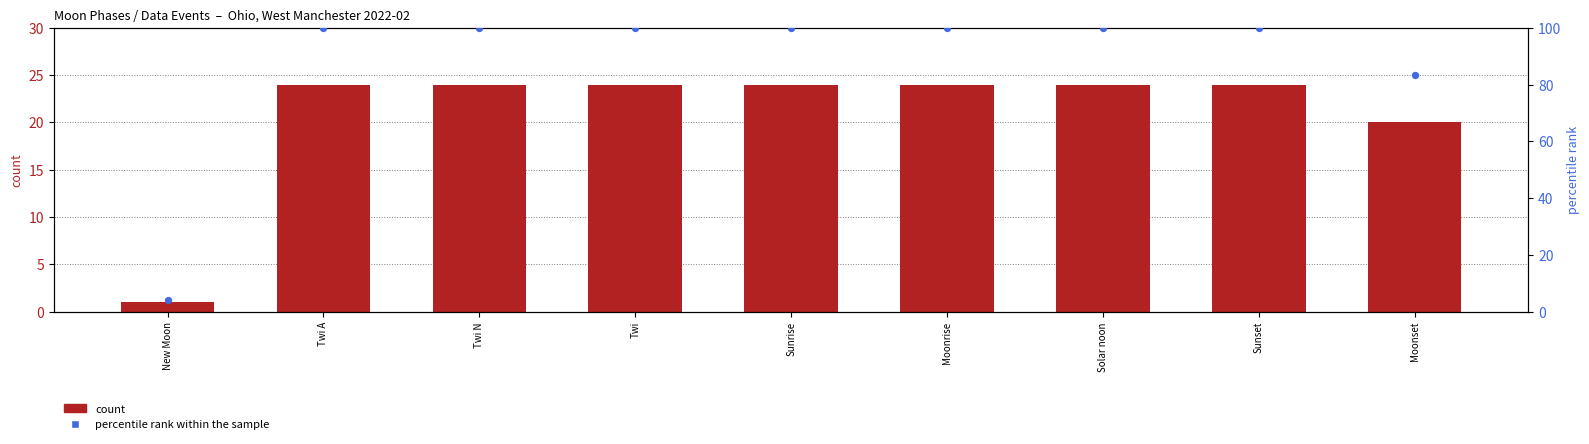

Which series has the widest spread of Y values?

percentile rank within the sample